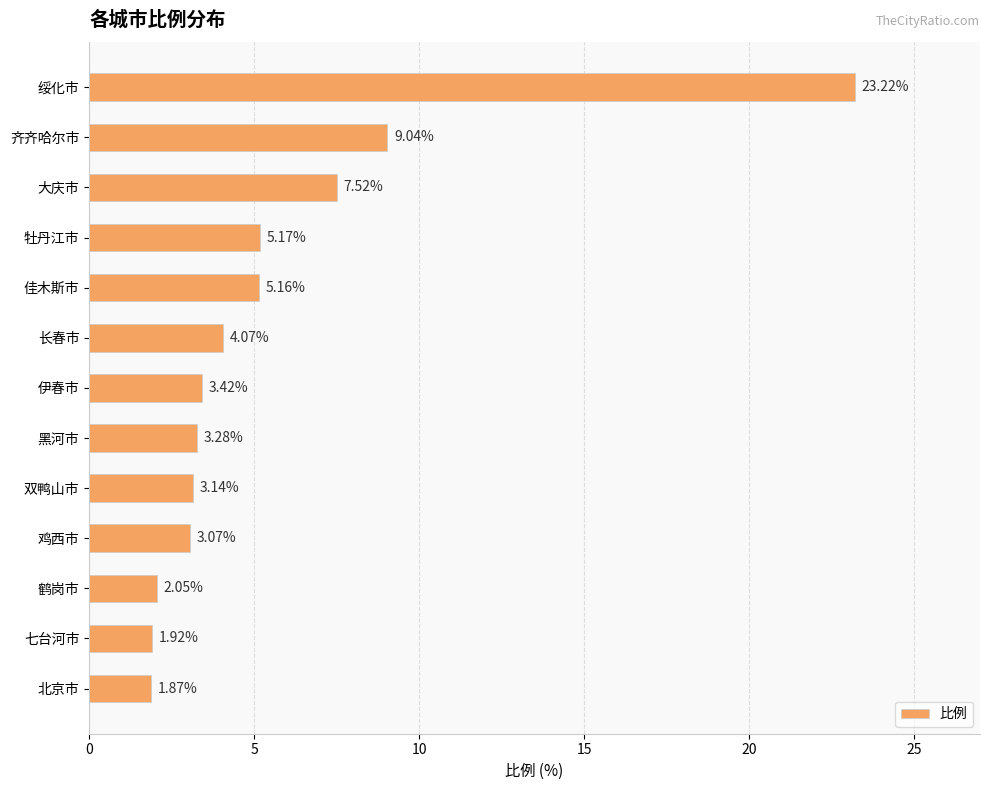

List the labels in order of value, largest first.

绥化市, 齐齐哈尔市, 大庆市, 牡丹江市, 佳木斯市, 长春市, 伊春市, 黑河市, 双鸭山市, 鸡西市, 鹤岗市, 七台河市, 北京市